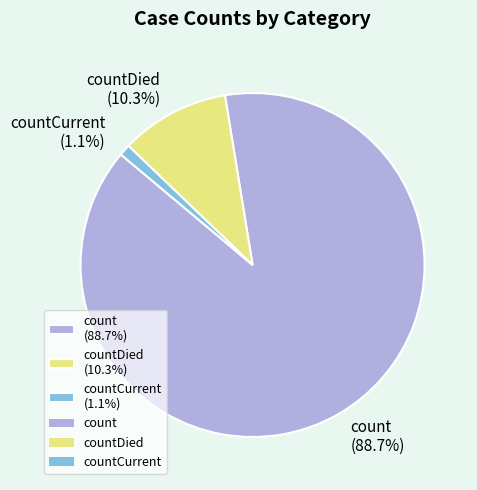

Which has a higher value, count (88.7%) or countCurrent (1.1%)?

count (88.7%)